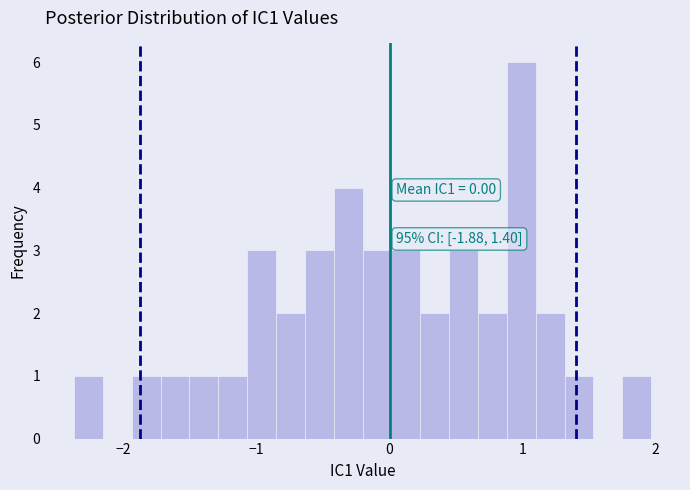

Around what value on the x-axis is the tallest bar? Give the approximate position of its centre, as read against the axis.

1.0